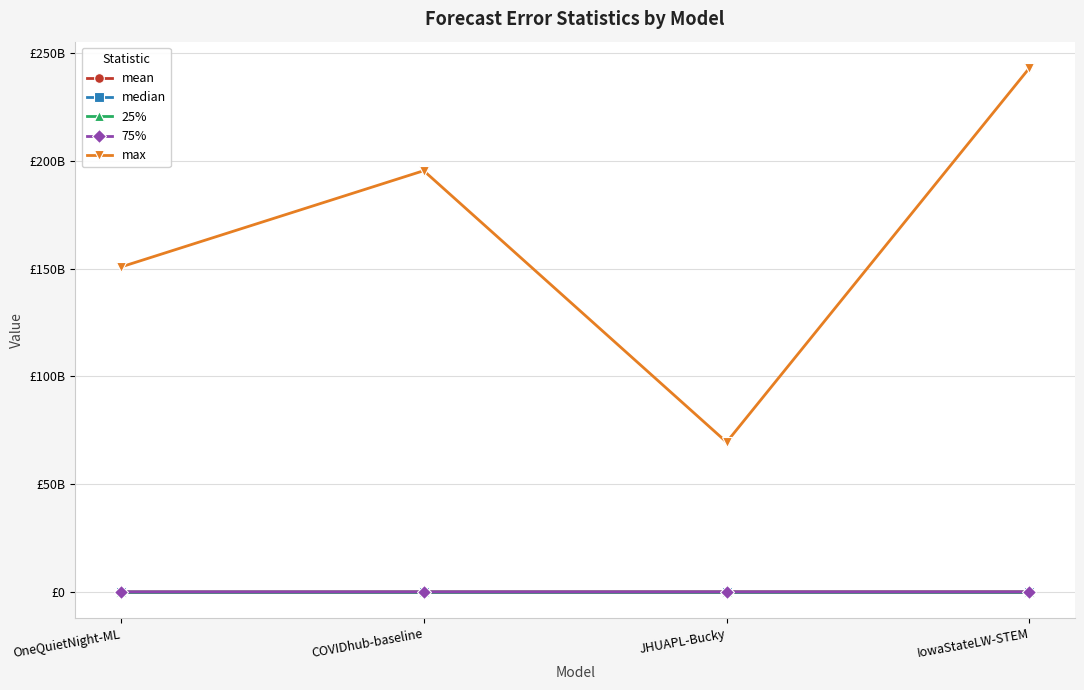

Rank the series at JHUAPL-Bucky from highest to lowest value.

max, mean, 75%, median, 25%